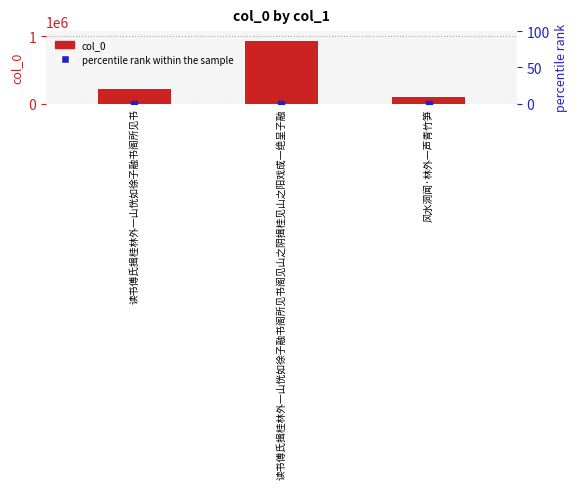

Reading right to left, what are all the values shown in this chart?

100866	938998	222568